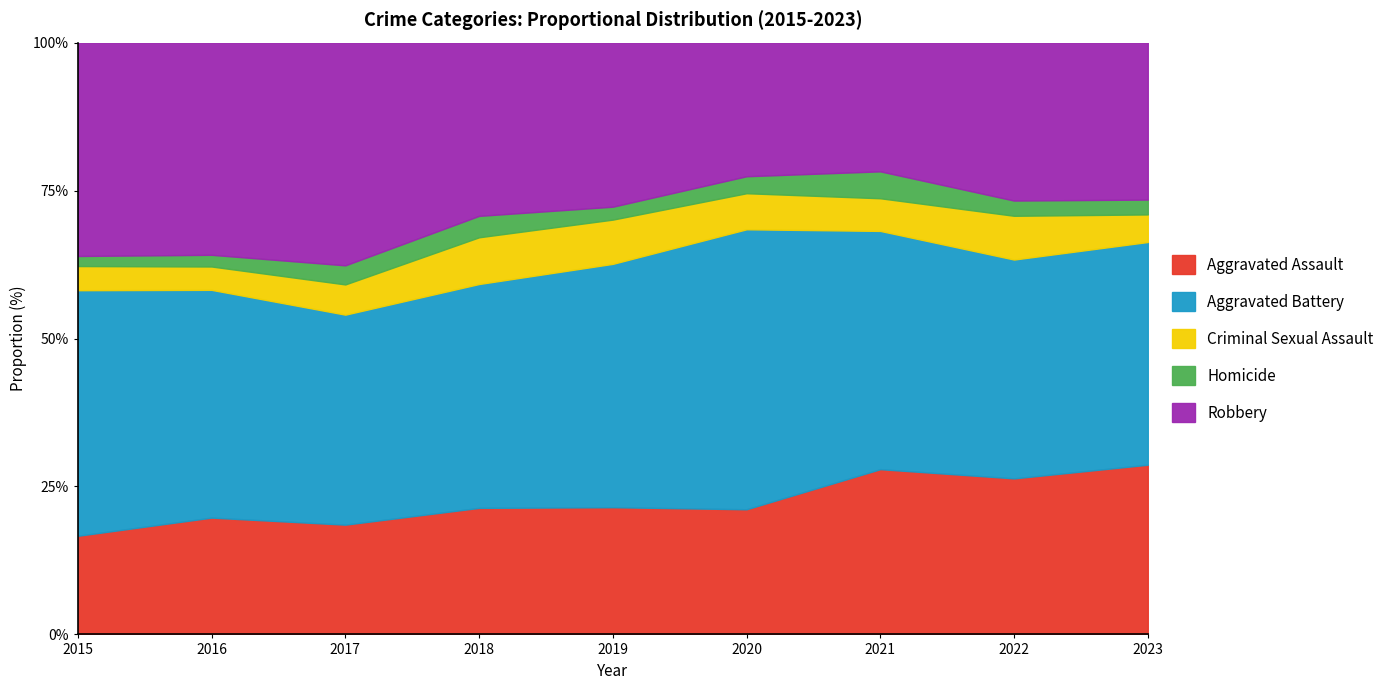

What are all the series names shown in the legend?

Aggravated Assault, Aggravated Battery, Criminal Sexual Assault, Homicide, Robbery